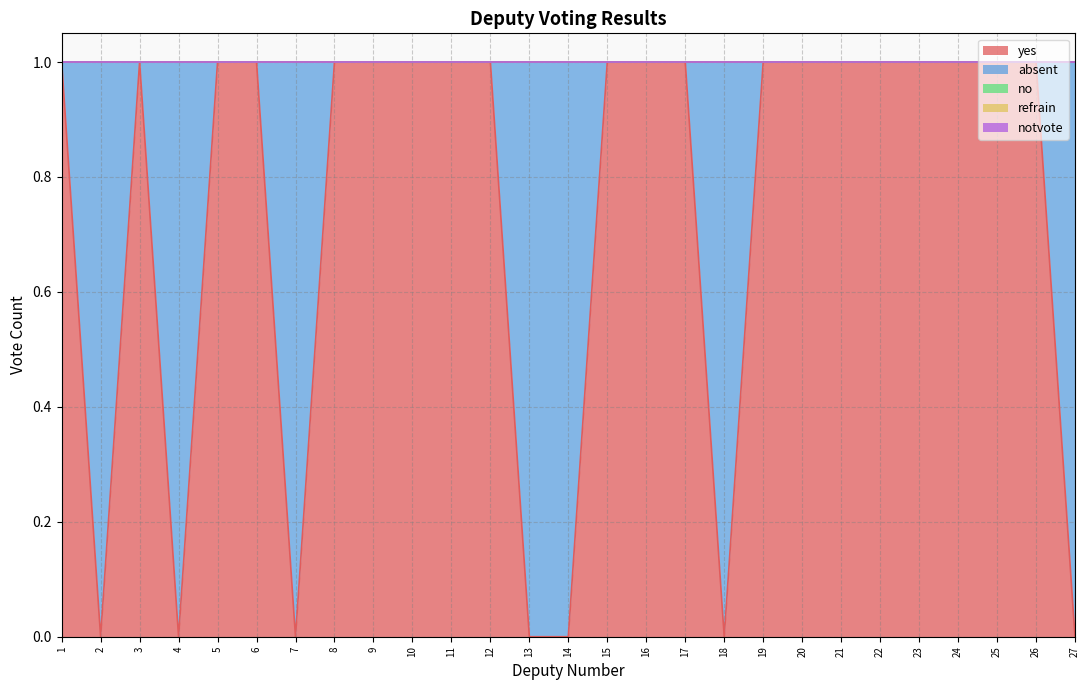

Reading left to right, transcribe all the data shown in this chart.

yes: 1=1	2=0	3=1	4=0	5=1	6=1	7=0	8=1	9=1	10=1	11=1	12=1	13=0	14=0	15=1	16=1	17=1	18=0	19=1	20=1	21=1	22=1	23=1	24=1	25=1	26=1	27=0
absent: 1=0	2=1	3=0	4=1	5=0	6=0	7=1	8=0	9=0	10=0	11=0	12=0	13=1	14=1	15=0	16=0	17=0	18=1	19=0	20=0	21=0	22=0	23=0	24=0	25=0	26=0	27=1
no: 1=0	2=0	3=0	4=0	5=0	6=0	7=0	8=0	9=0	10=0	11=0	12=0	13=0	14=0	15=0	16=0	17=0	18=0	19=0	20=0	21=0	22=0	23=0	24=0	25=0	26=0	27=0
refrain: 1=0	2=0	3=0	4=0	5=0	6=0	7=0	8=0	9=0	10=0	11=0	12=0	13=0	14=0	15=0	16=0	17=0	18=0	19=0	20=0	21=0	22=0	23=0	24=0	25=0	26=0	27=0
notvote: 1=0	2=0	3=0	4=0	5=0	6=0	7=0	8=0	9=0	10=0	11=0	12=0	13=0	14=0	15=0	16=0	17=0	18=0	19=0	20=0	21=0	22=0	23=0	24=0	25=0	26=0	27=0